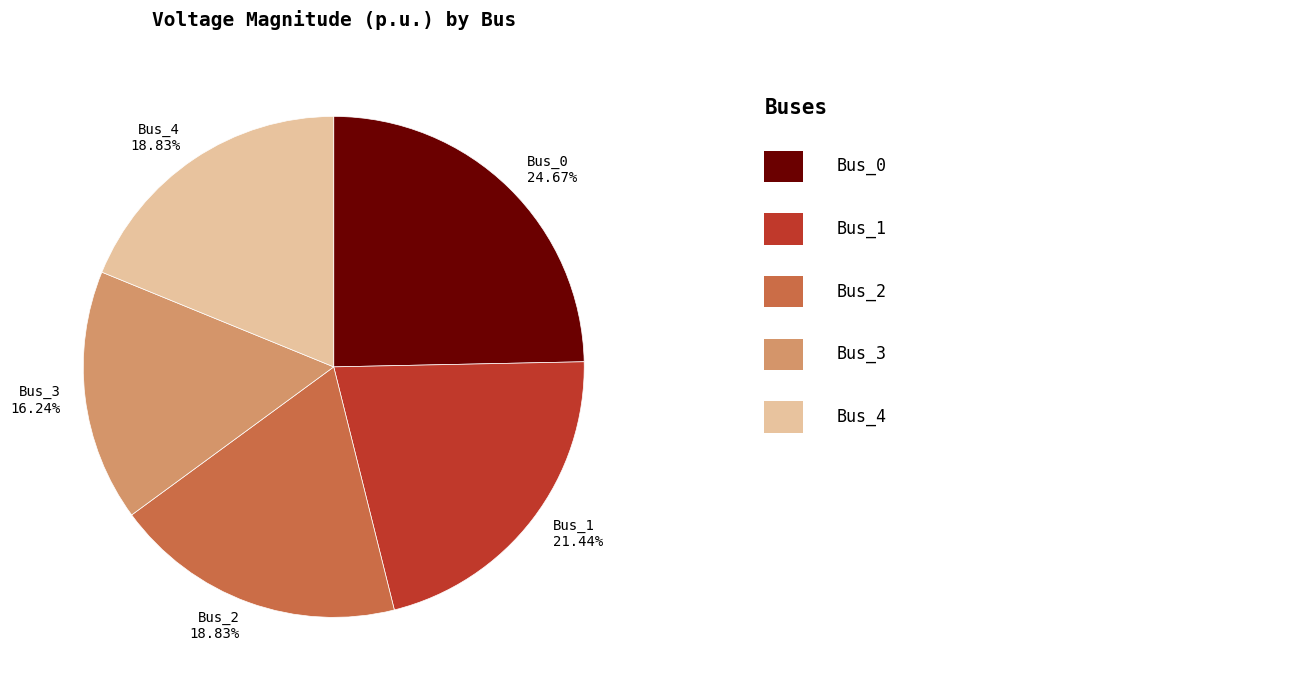

What is the total percentage of Bus_2 and Bus_4?

37.7%